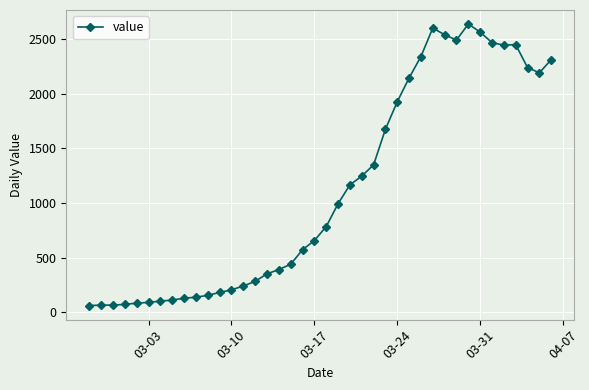

What is the value of the 5th point from the left?

84